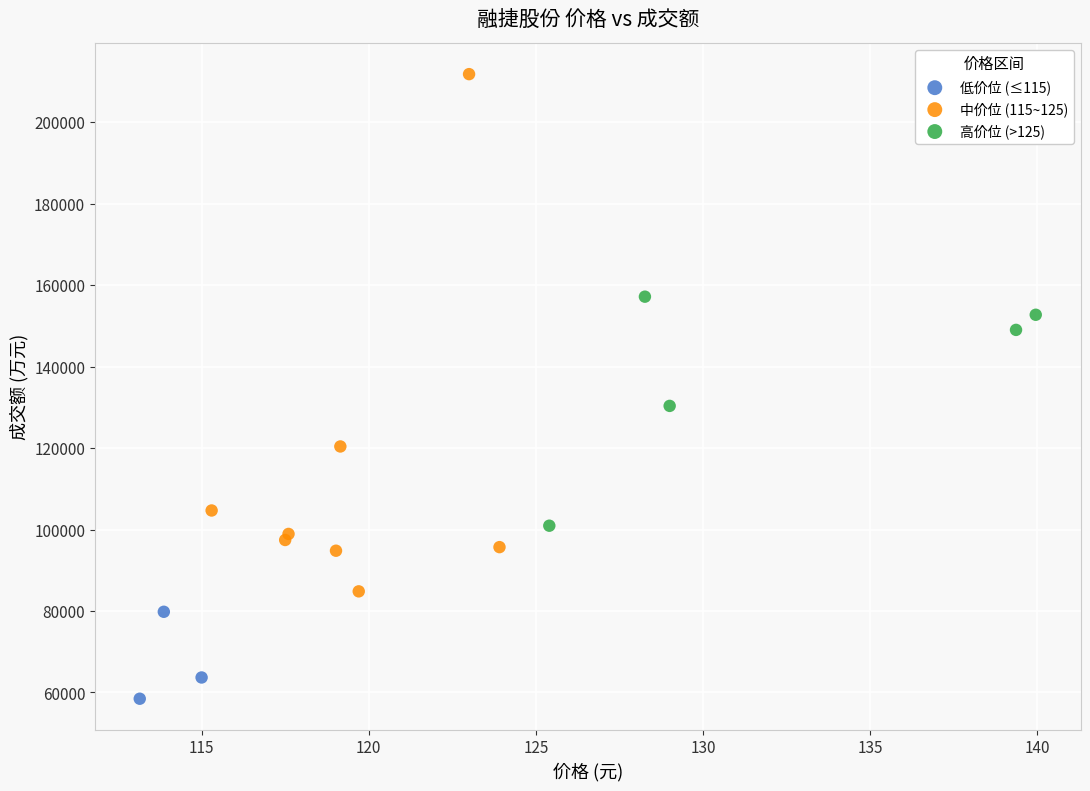

Which series reaches the maximum Y coordinate?

中价位 (115~125)